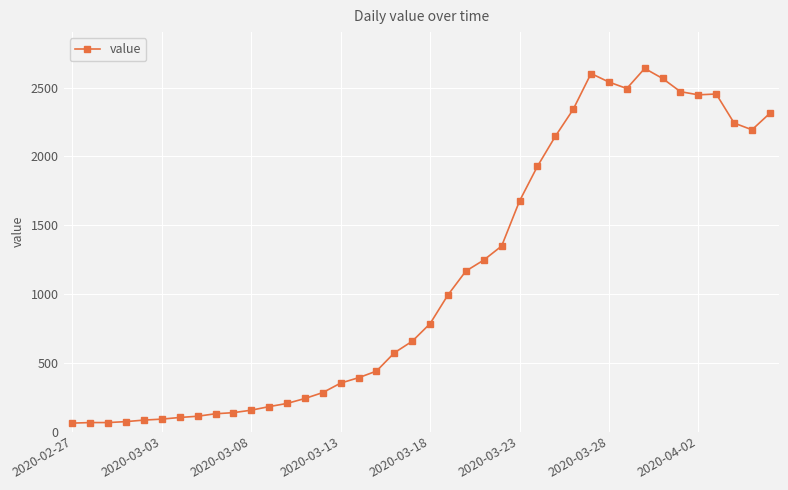

What is the value of the 3rd point from the left?

65